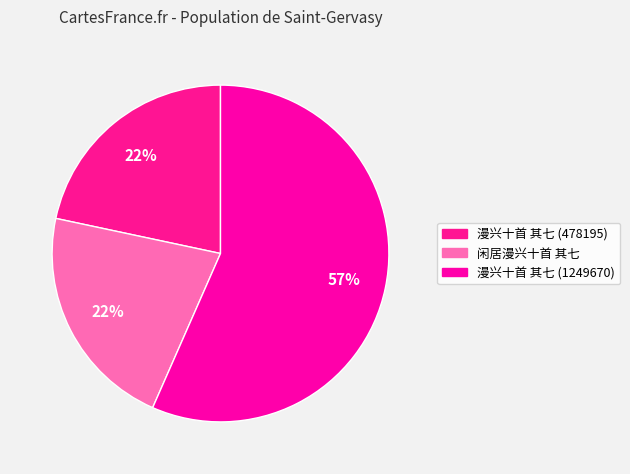

What percentage is the 漫兴十首 其七 (478195) slice, to the nearest percent?

22%